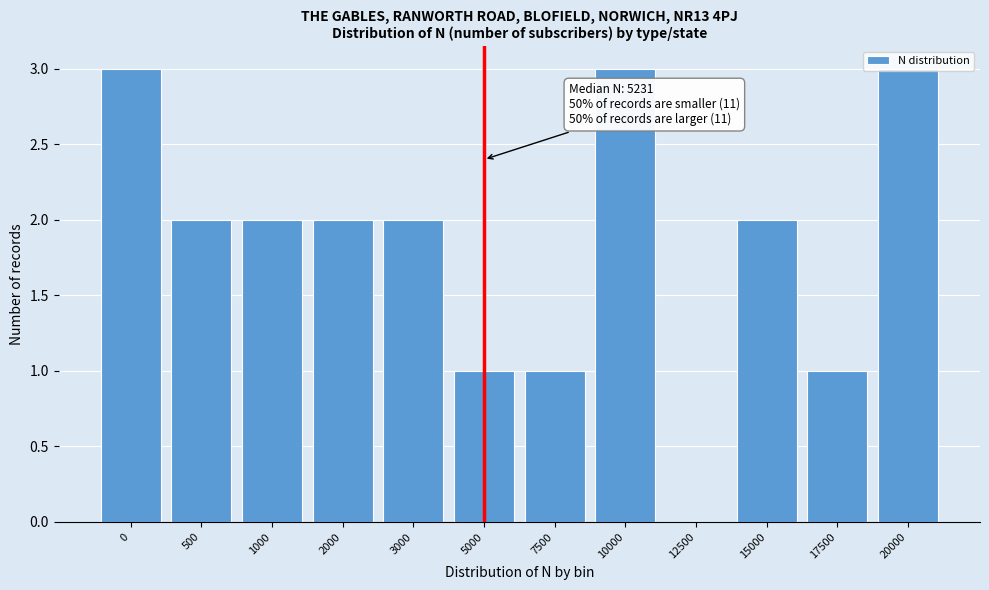

The value at 0 is 5. True or false?

False